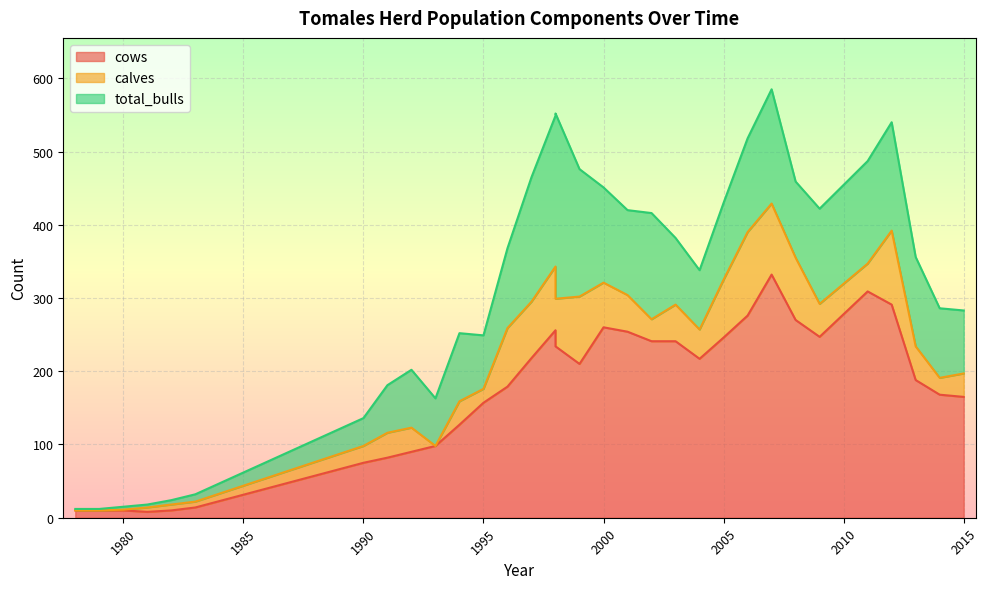

What is the total value across all series at 1997?

465